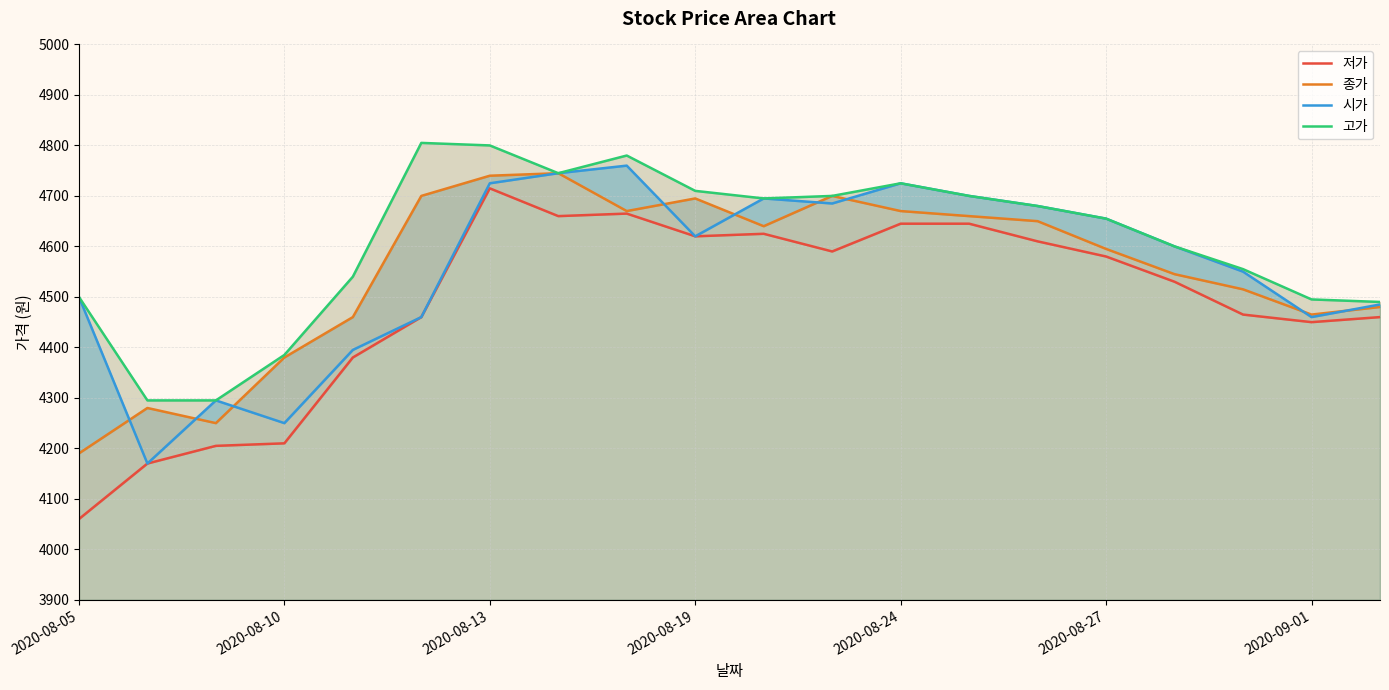

True or false: 종가 and 고가 intersect in this chart.

False